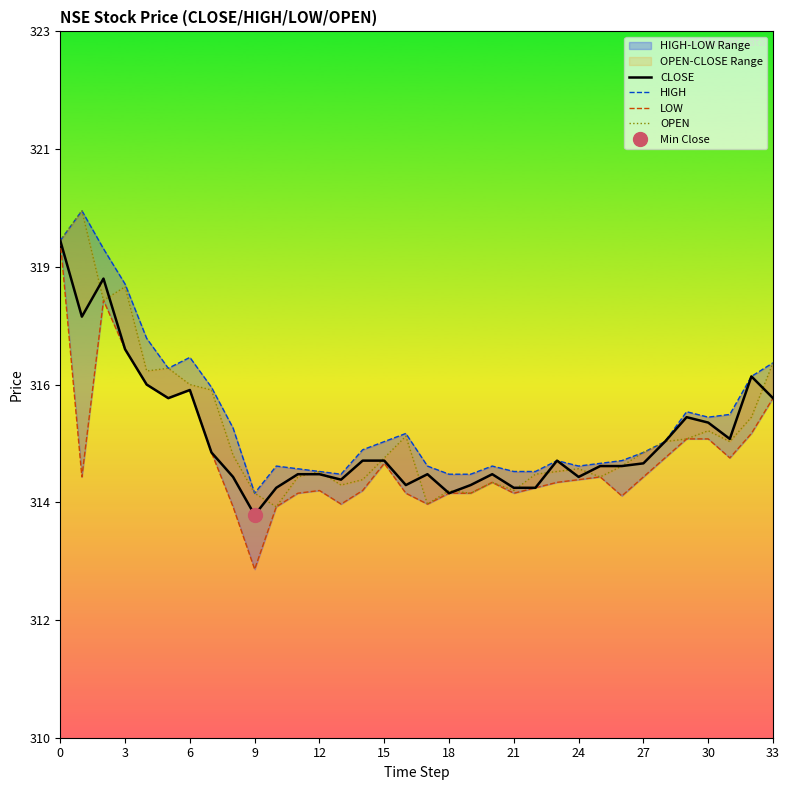

True or false: OPEN and HIGH intersect in this chart.

False